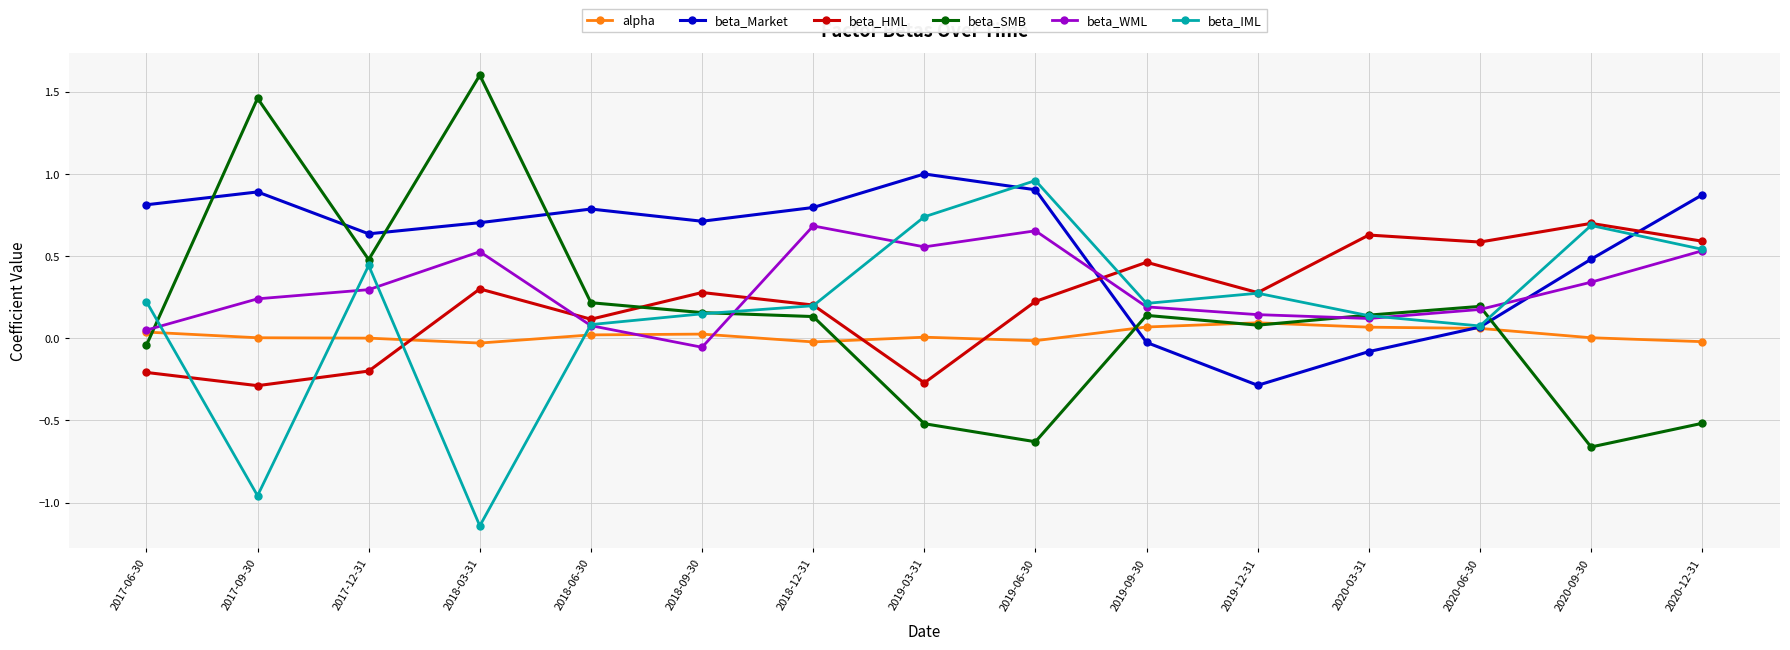

Is the value of alpha at 2017-12-31 greater than the value of beta_HML at 2018-03-31?

No